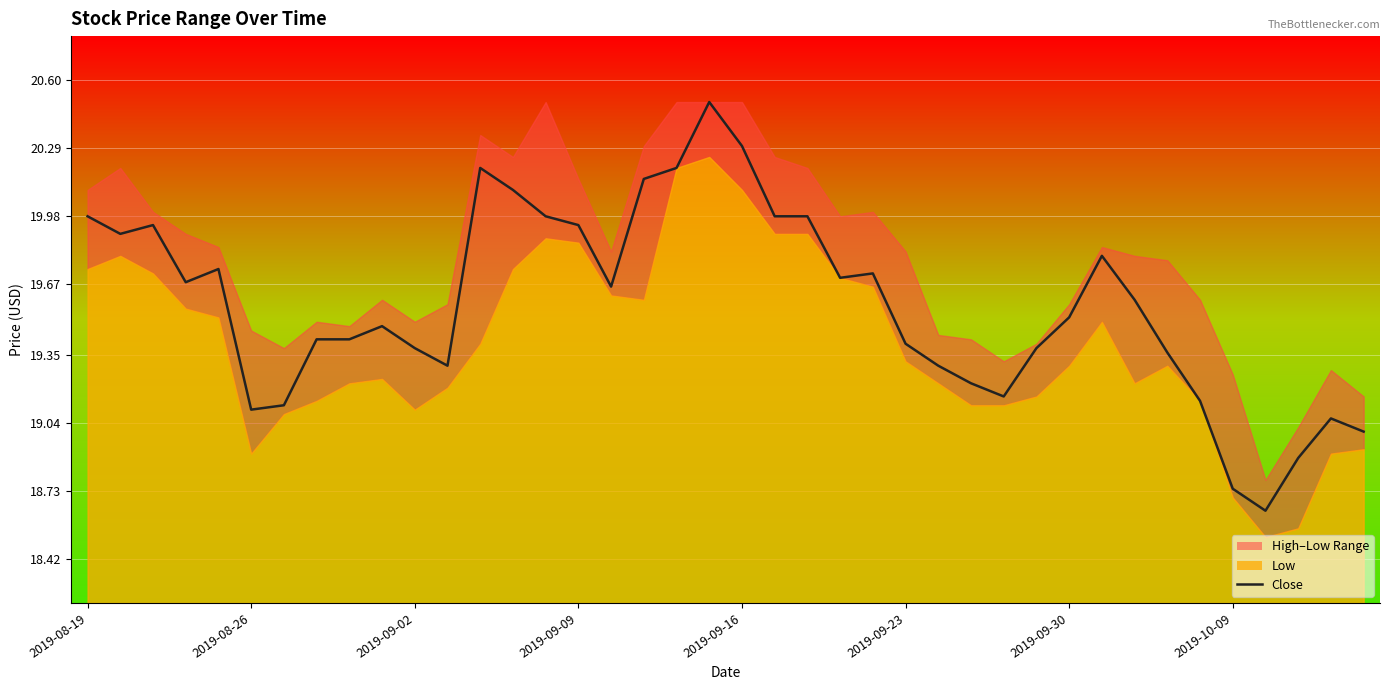

What is the smallest value displayed?

18.6